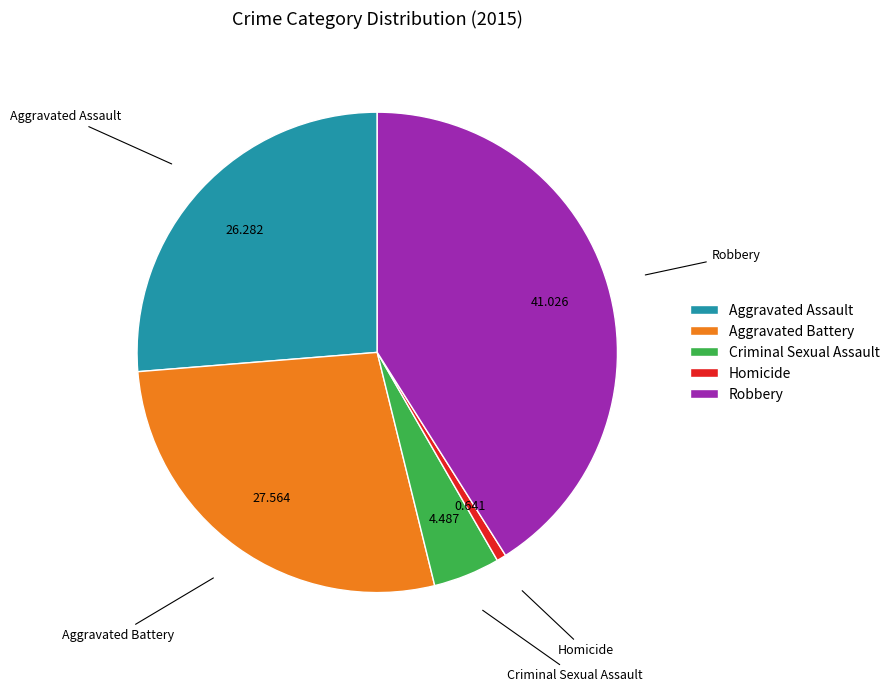

Which slice is the smallest?

Homicide